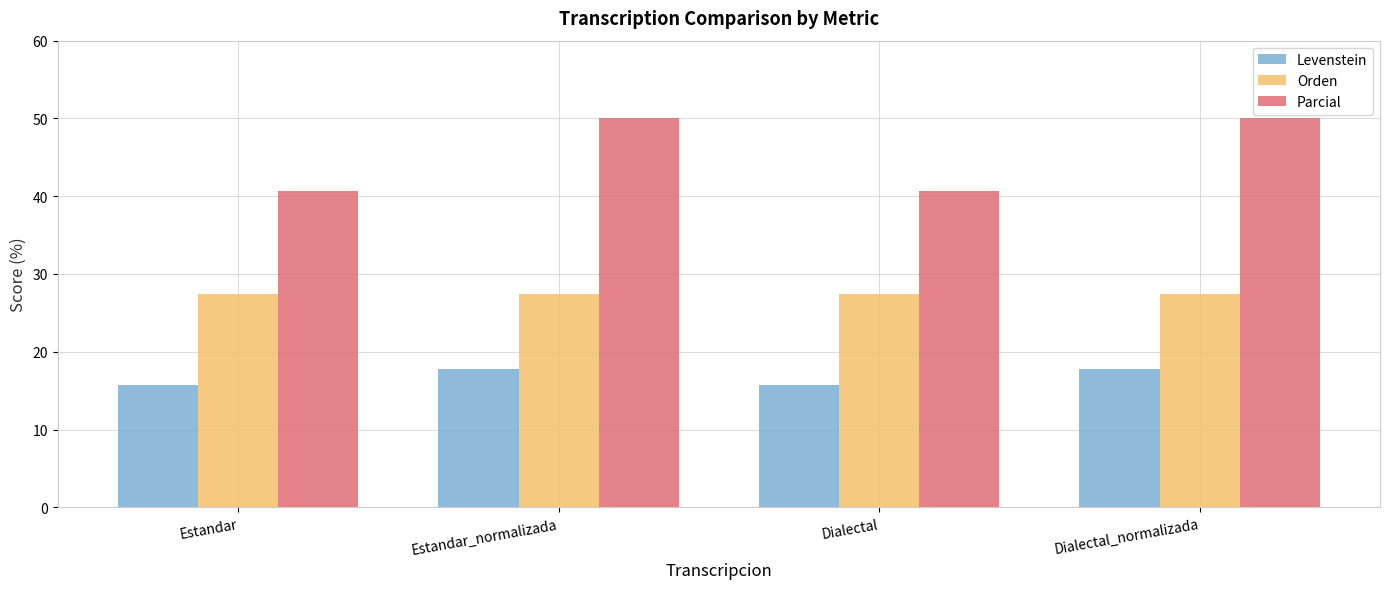

What is the highest value of the Parcial series?

50.0